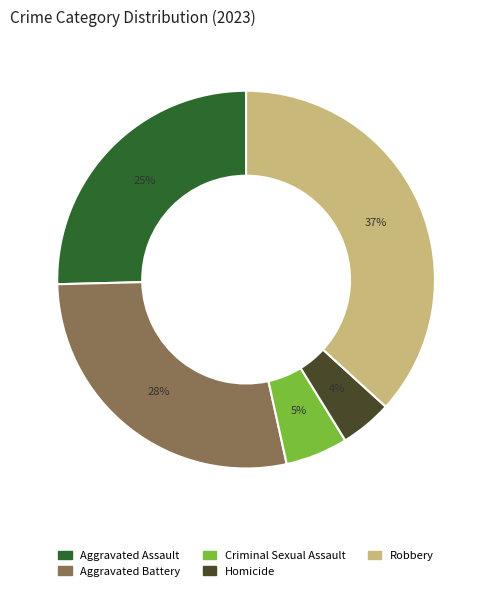

Combined, do Aggravated Assault and Aggravated Battery account for over 50%?

Yes